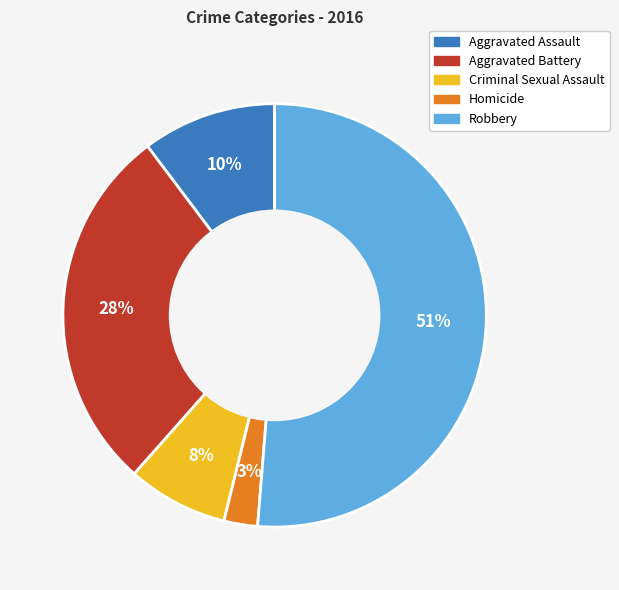

Which has a higher value, Homicide or Robbery?

Robbery